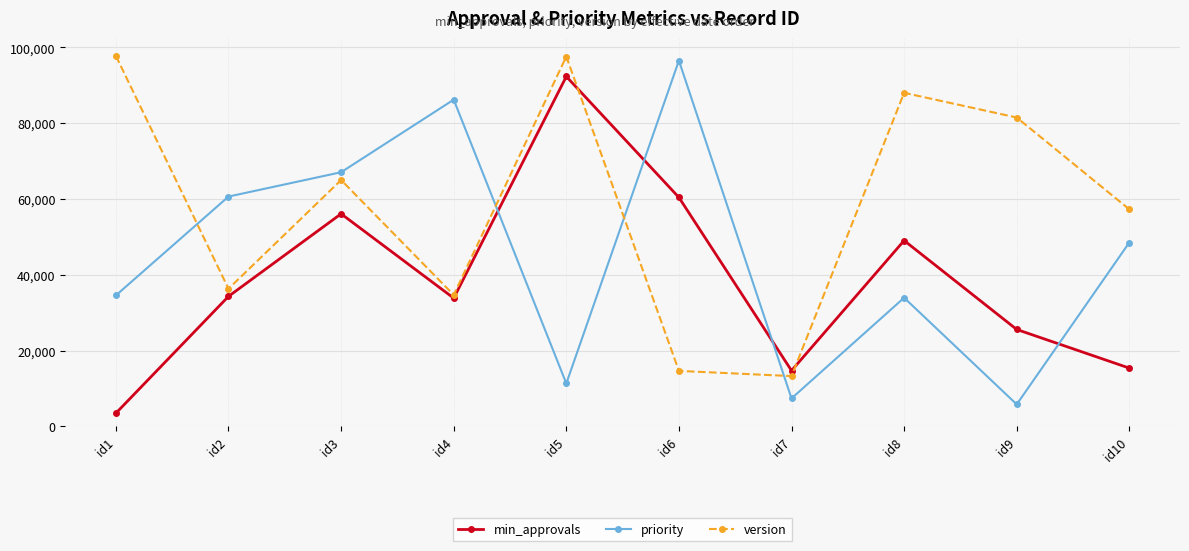

The value of version at id5 is 163592. True or false?

False